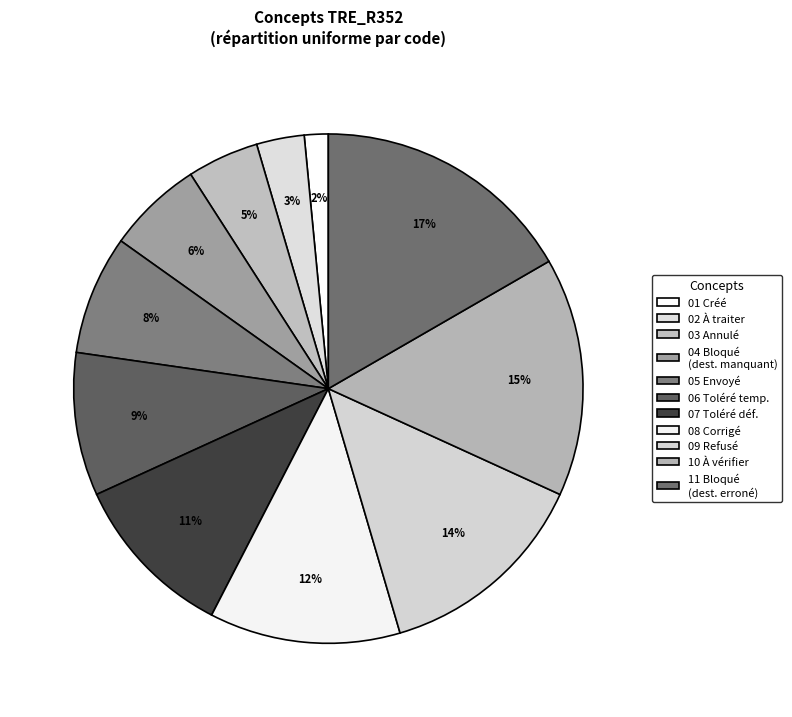

How many slices are in this pie chart?

11